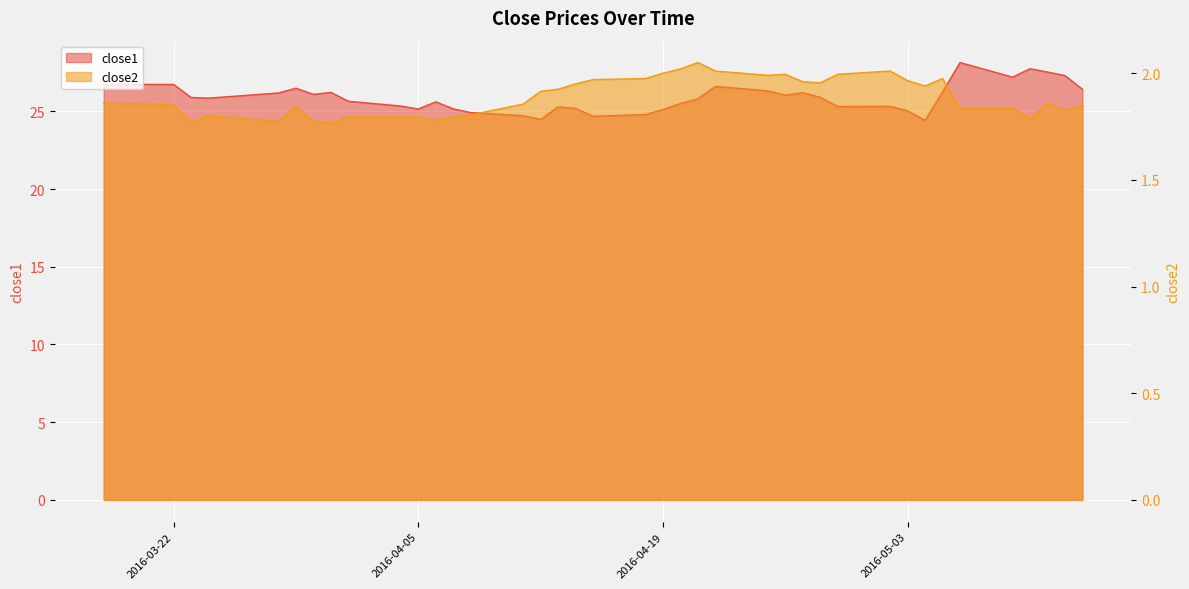

Count the number of categories in the chart.

40